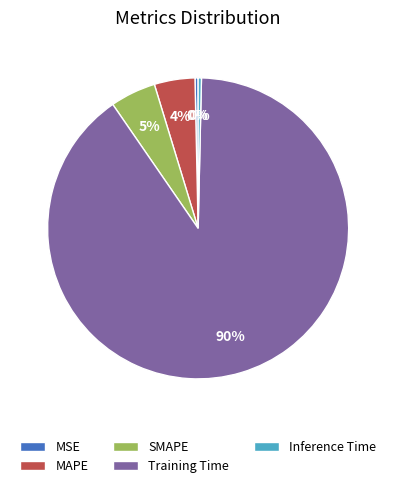

To the nearest percent, what portion does MAPE represent?

4%